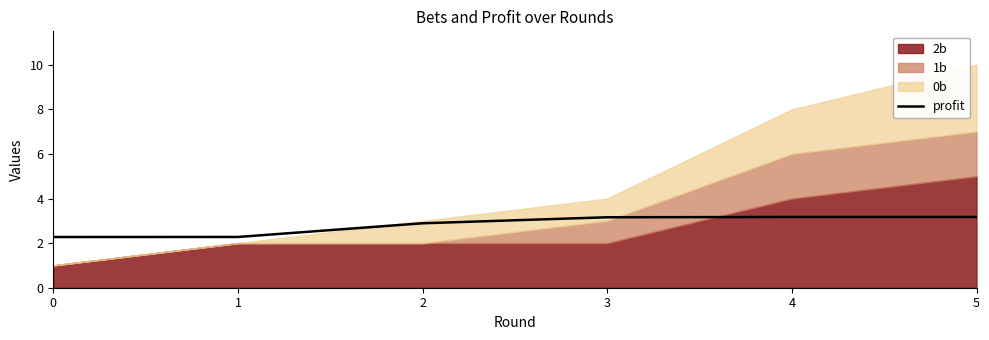

The profit series shows 1.9 at 3. True or false?

False